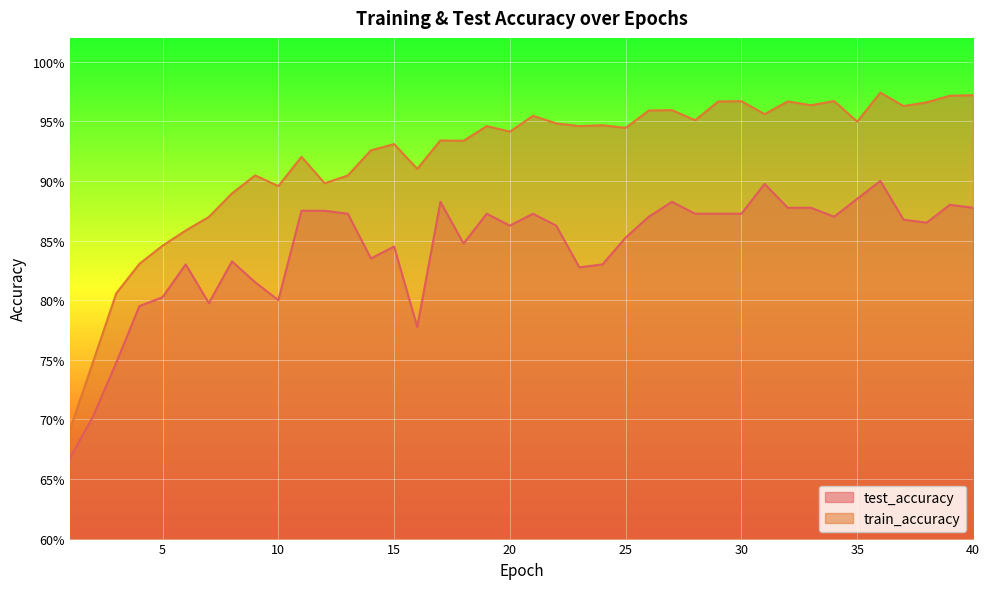

Where is the first local minimum for train_accuracy?

10